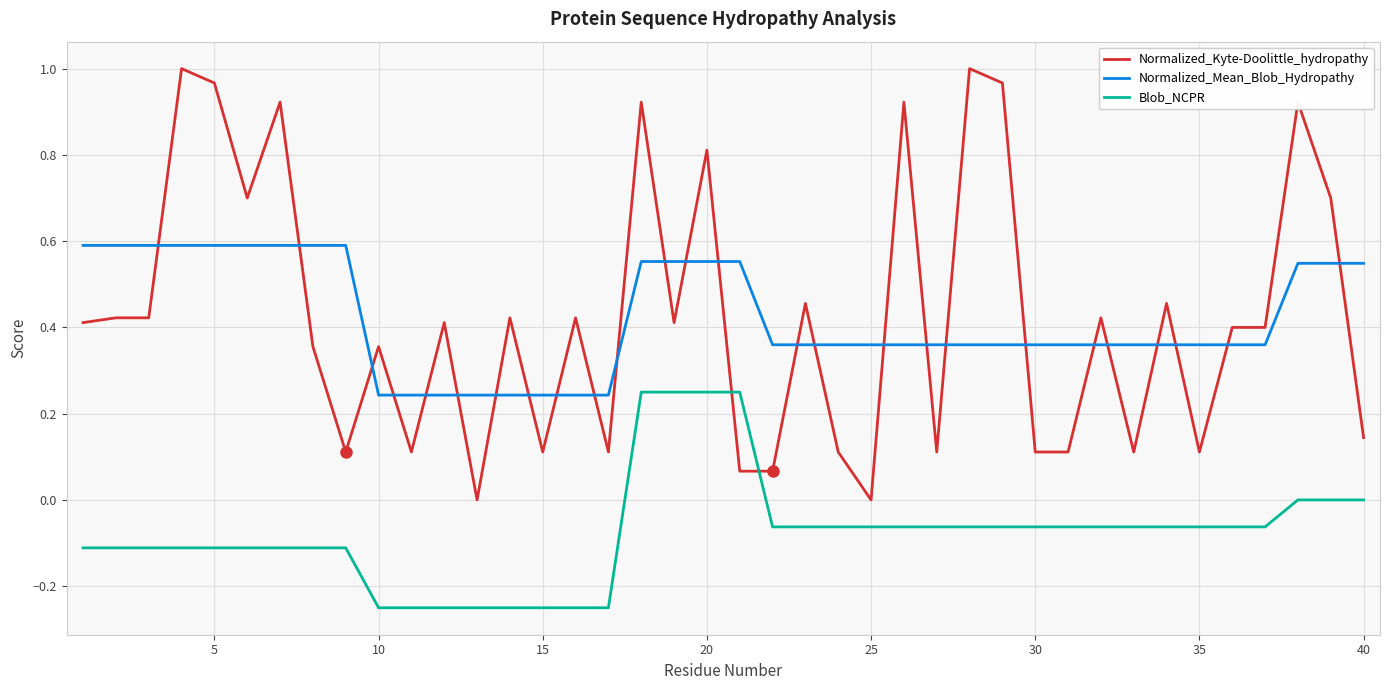

What is the difference between the maximum and minimum values in the Normalized_Mean_Blob_Hydropathy series?

0.3